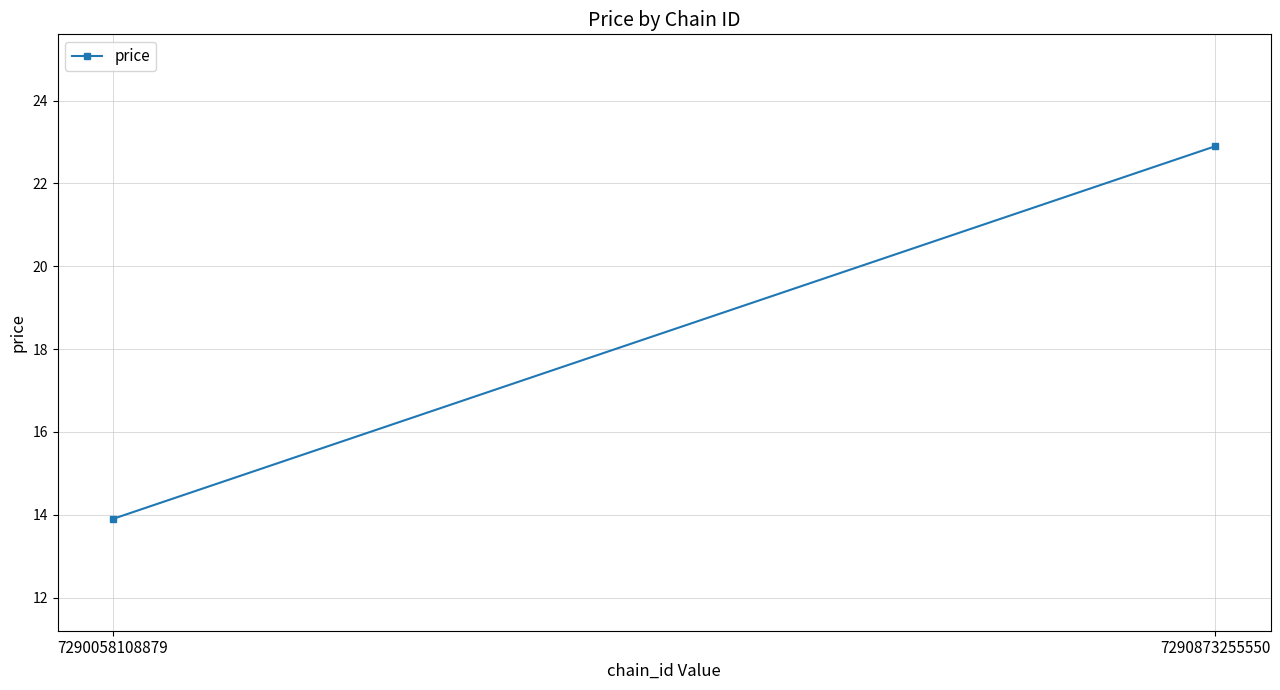

Reading left to right, transcribe all the data shown in this chart.

7290058108879=13.9	7290873255550=22.9